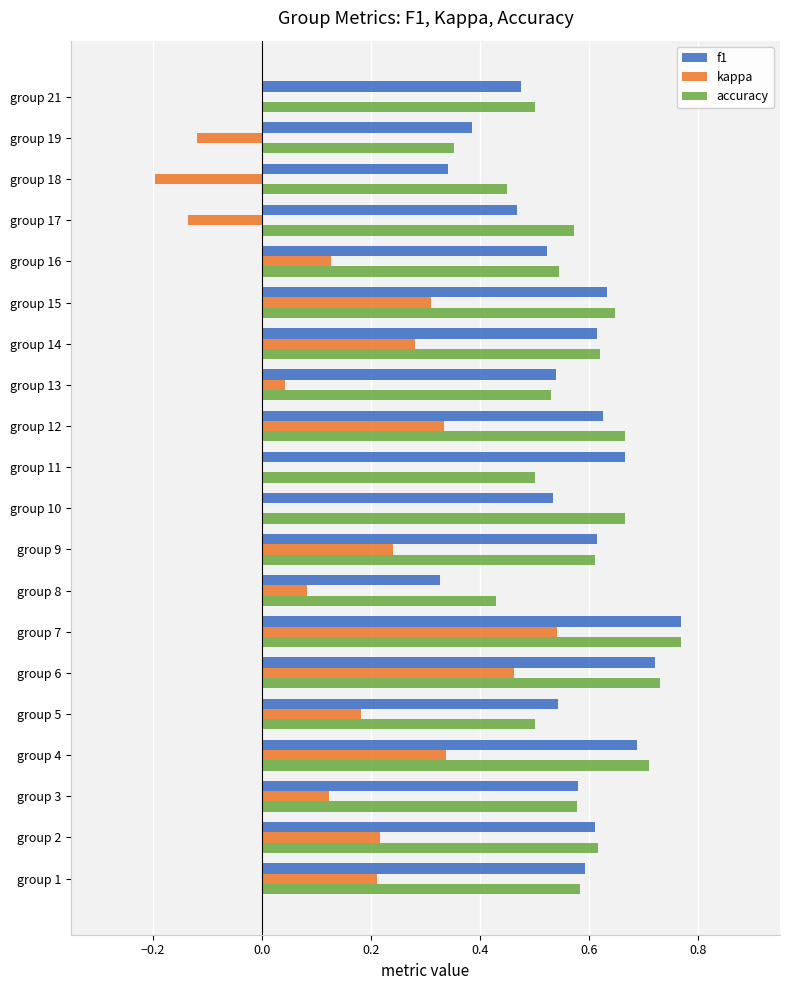

What is the sum of all kappa values?

3.0